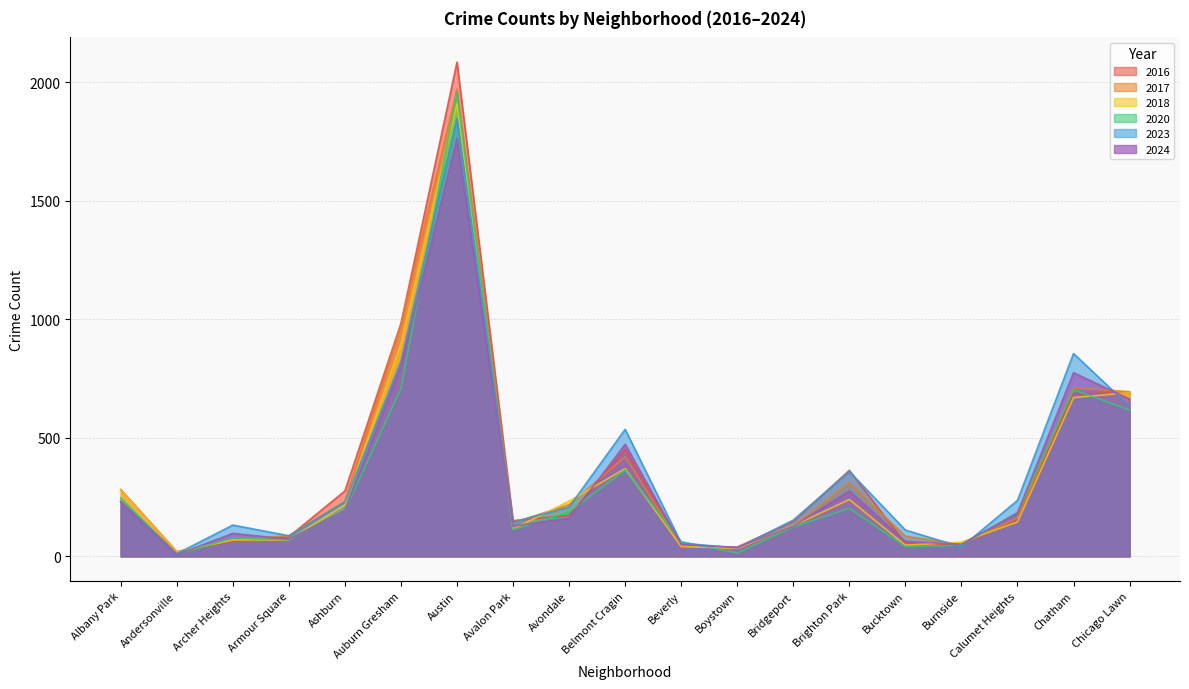

Where do 2017 and 2020 first cross each other?

Albany Park and Andersonville